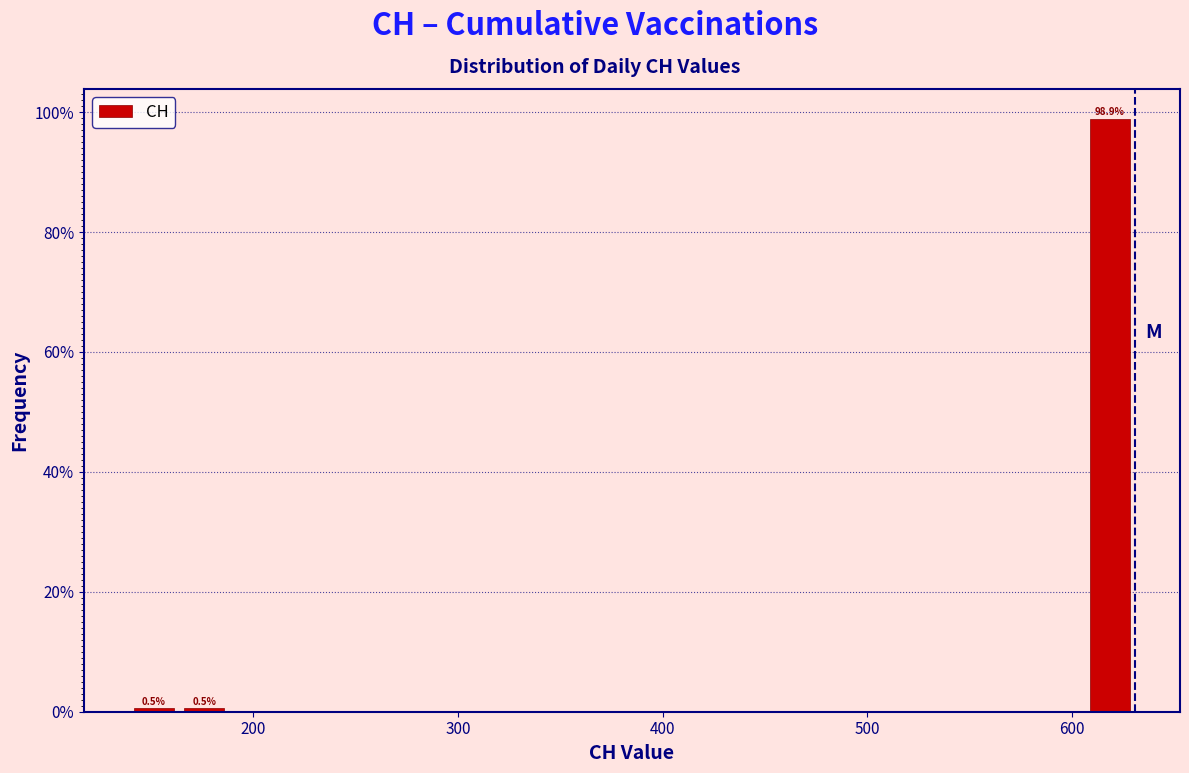

Around what value on the x-axis is the tallest bar? Give the approximate position of its centre, as read against the axis.

620